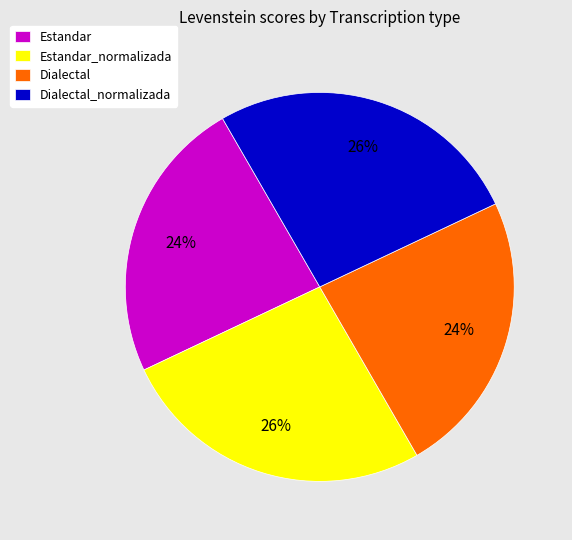

True or false: Estandar_normalizada accounts for 19% of the total.

False